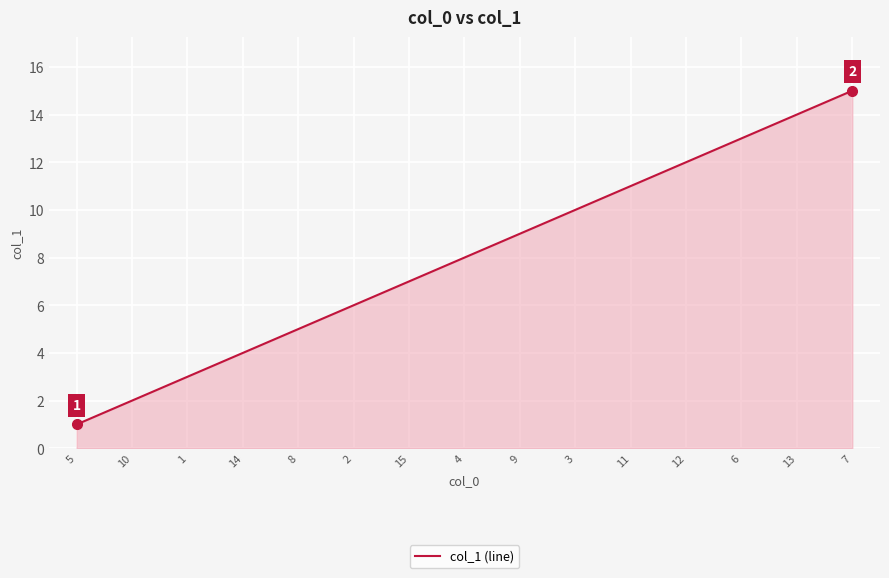

Is it true that the value at 4 is 8?

True